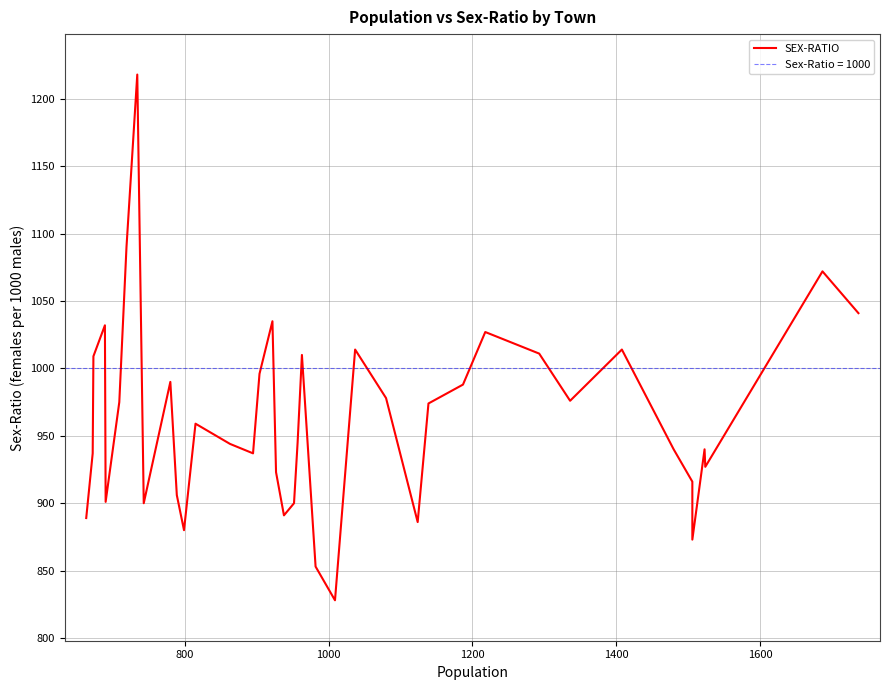

What is the average value?

963